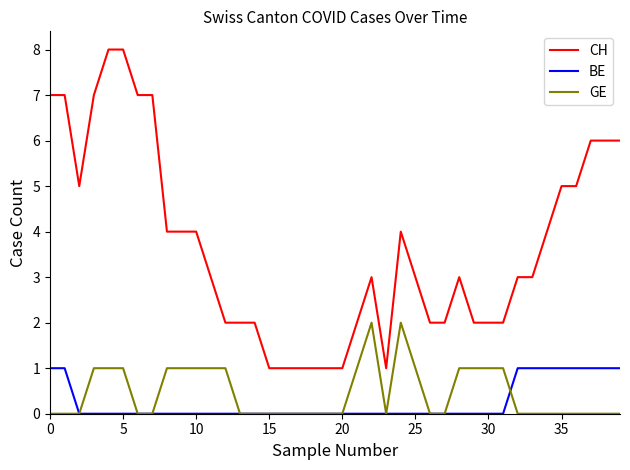

What is the highest value of the CH series?

8